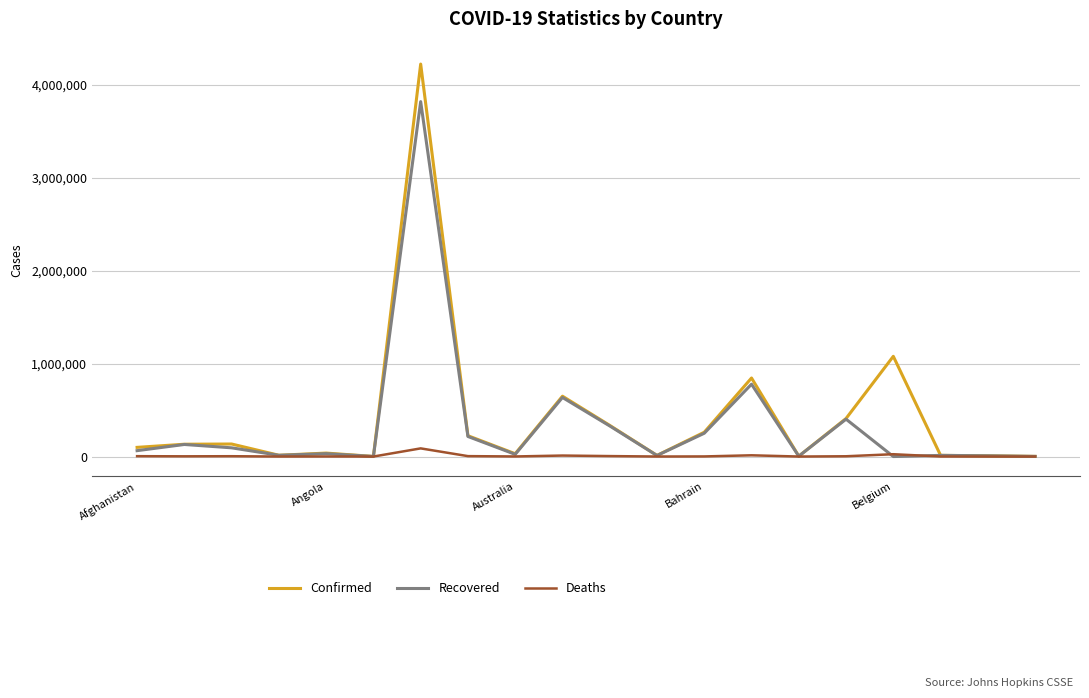

List the series in order of their peak value, highest first.

Confirmed, Recovered, Deaths